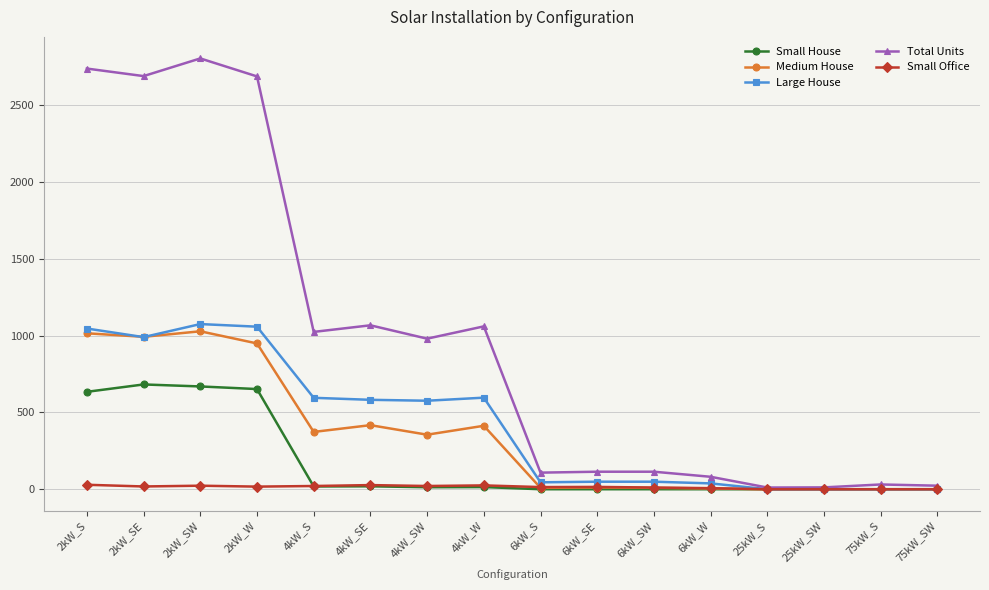

Between 6kW_SE and 25kW_S, which series saw the biggest shift?

Total Units